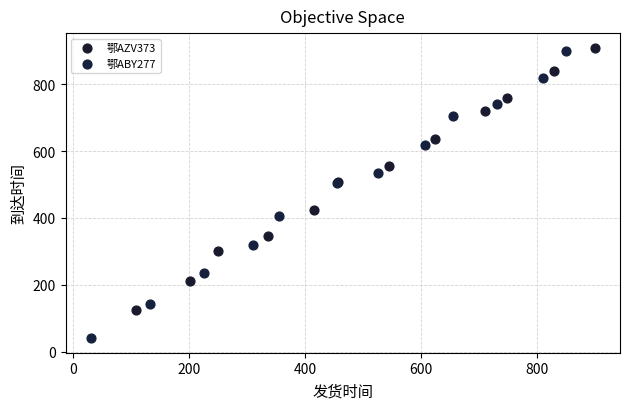

Which series has the widest spread of Y values?

鄂ABY277